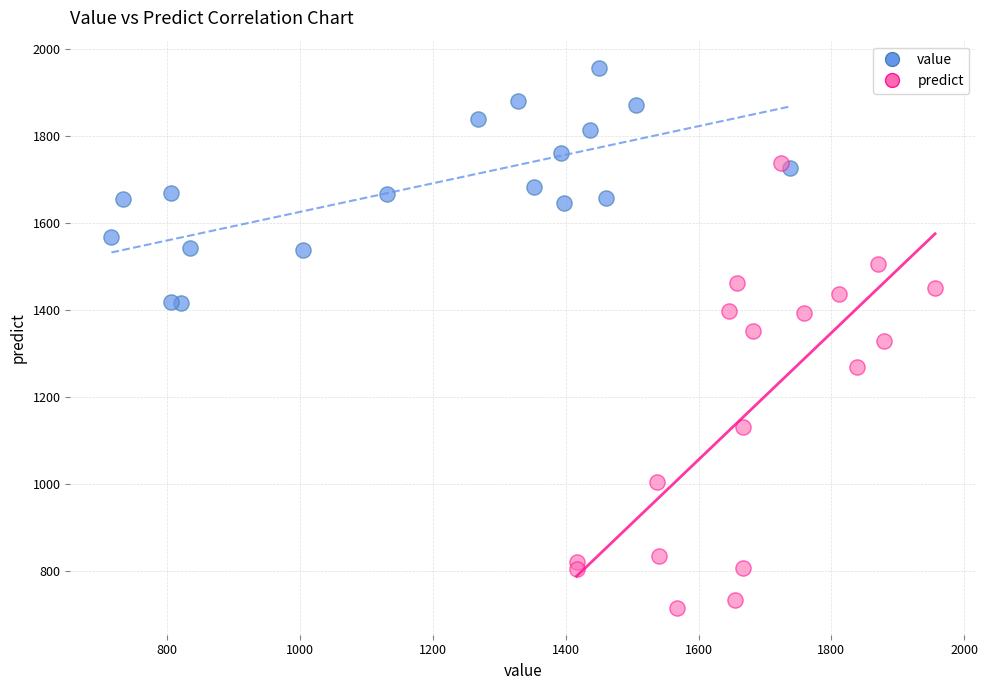

Which series has the widest spread of Y values?

predict